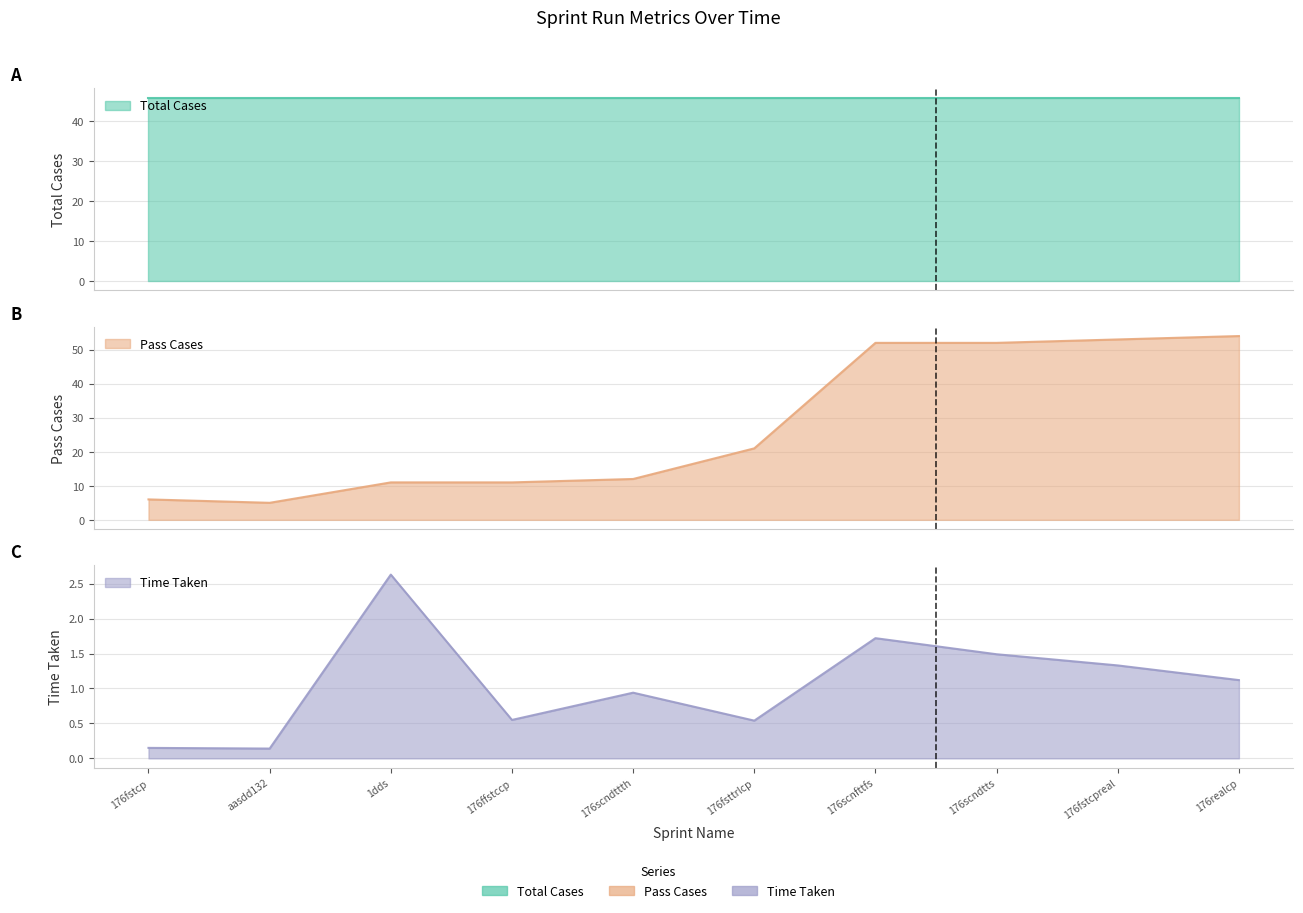

At which category is the sum across all series the highest?

176realcp